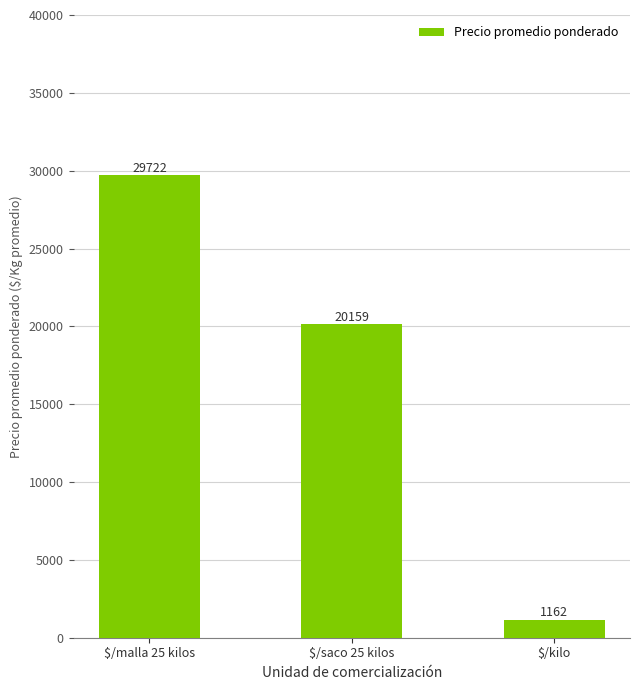

At which label does the data first exceed 20158?

$/malla 25 kilos